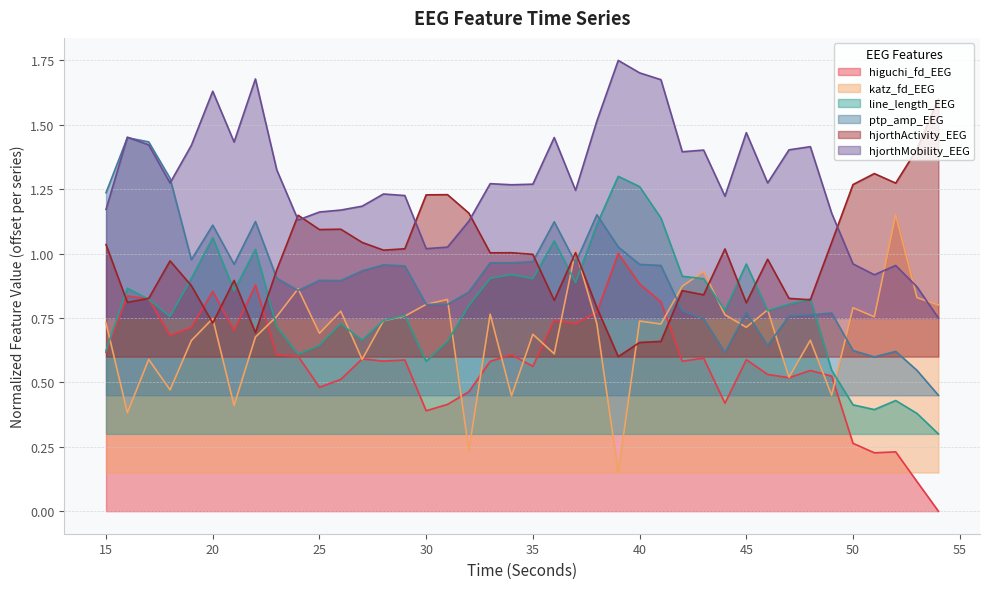

What is the sum of the hjorthActivity_EEG values at 46 and 52?

2.3